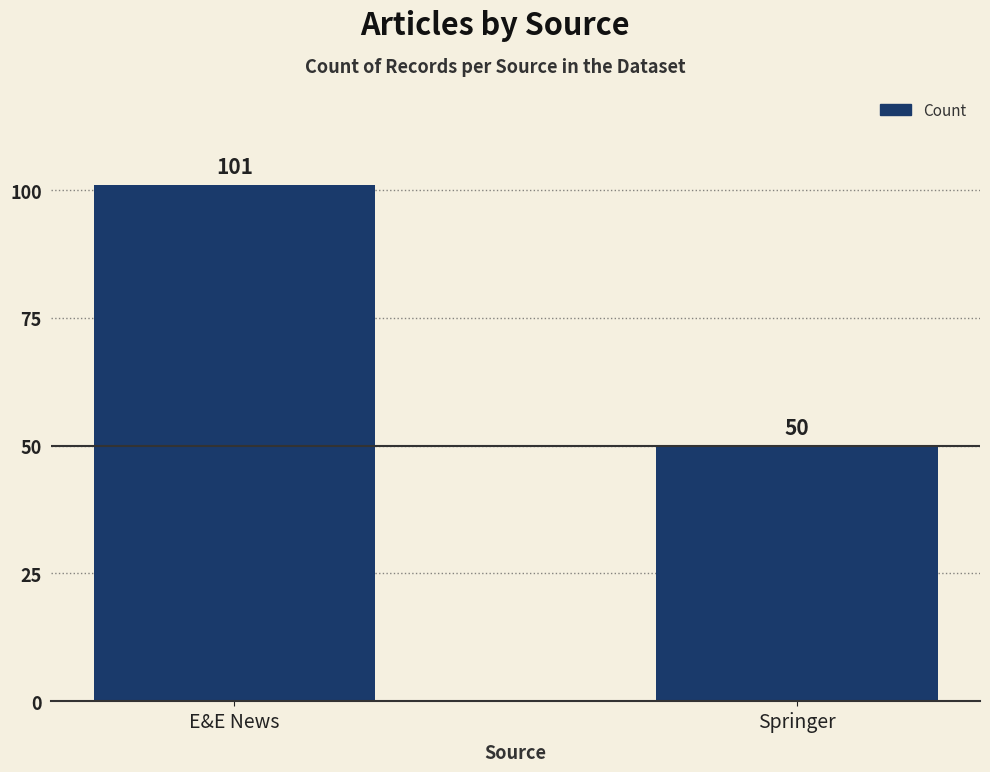

Which has a higher value, E&E News or Springer?

E&E News